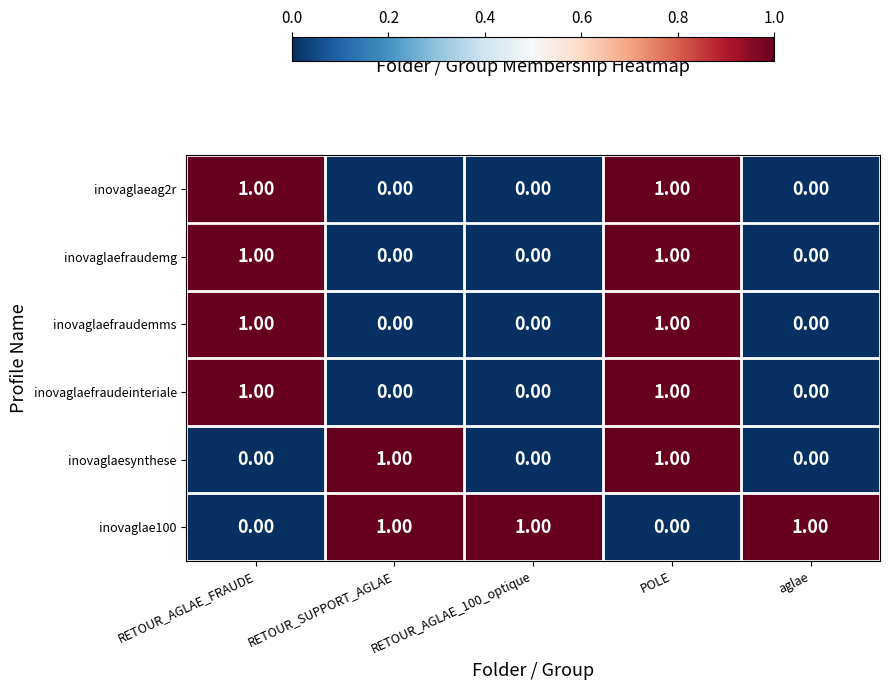

At which category is the sum across all series the highest?

POLE